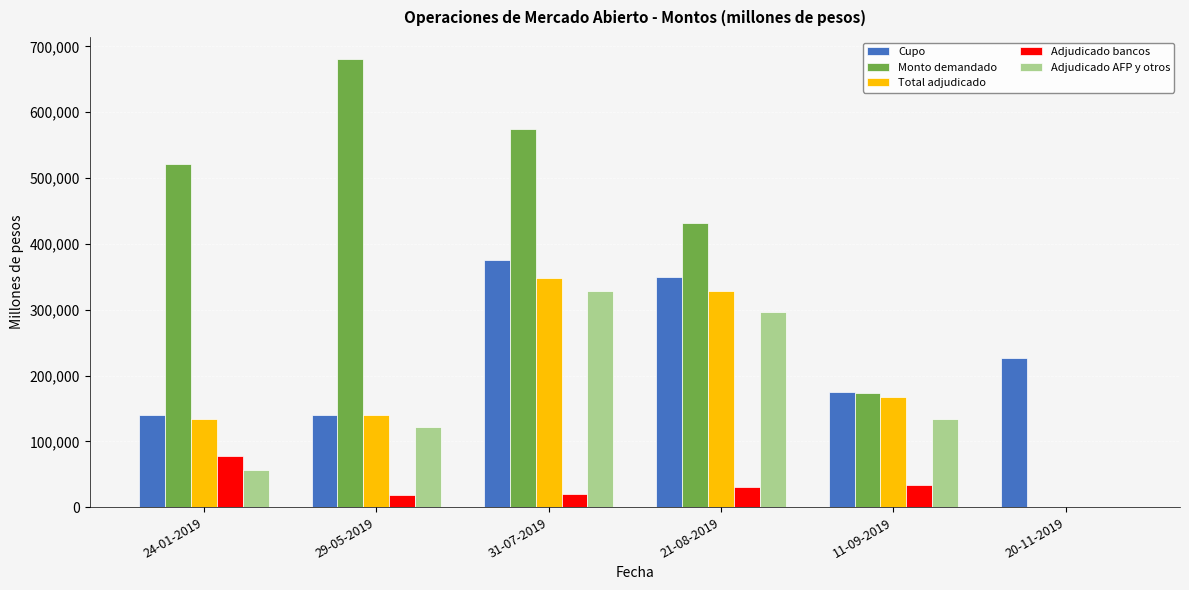

Is the value of Total adjudicado at 20-11-2019 greater than the value of Adjudicado AFP y otros at 11-09-2019?

No